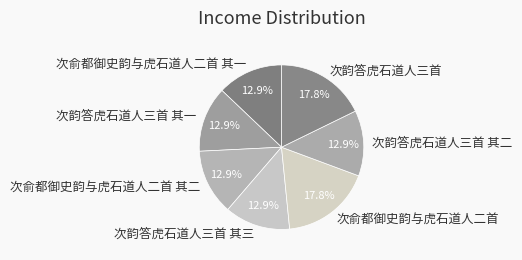

To the nearest percent, what percentage of the pie is 次俞都御史韵与虎石道人二首 其一?

13%